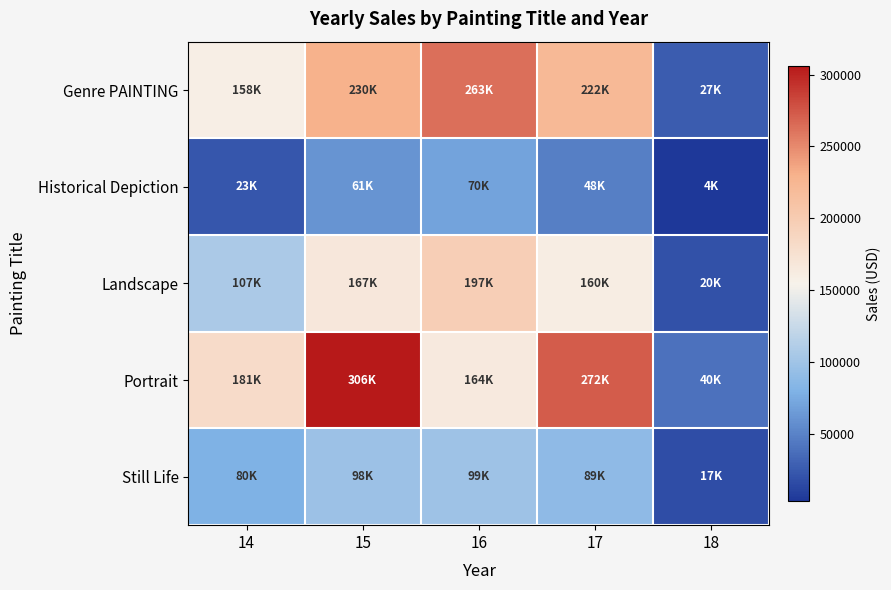

How many data points does each series have?

5